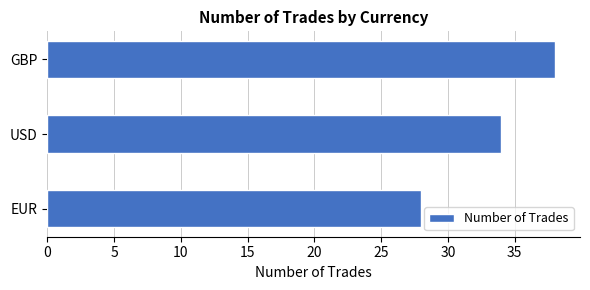

List the labels in order of value, largest first.

GBP, USD, EUR